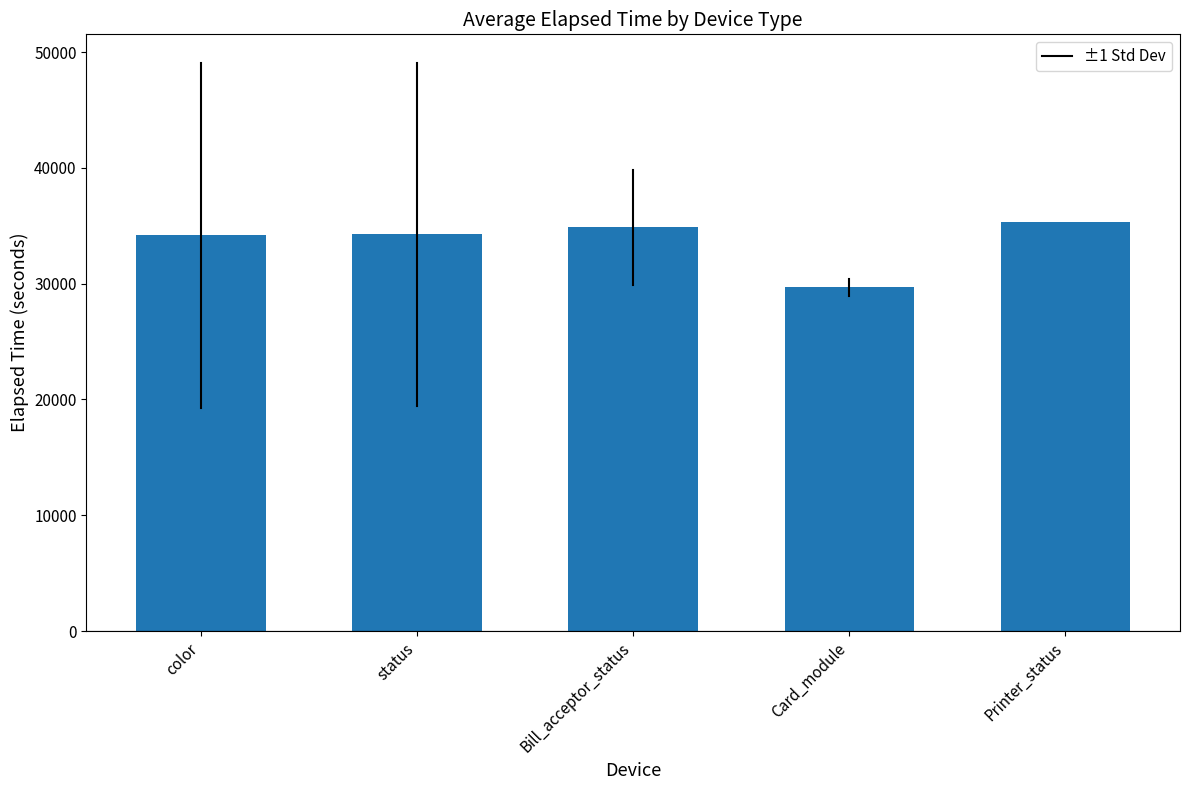

True or false: the data shows 44210.3 at Card_module.

False